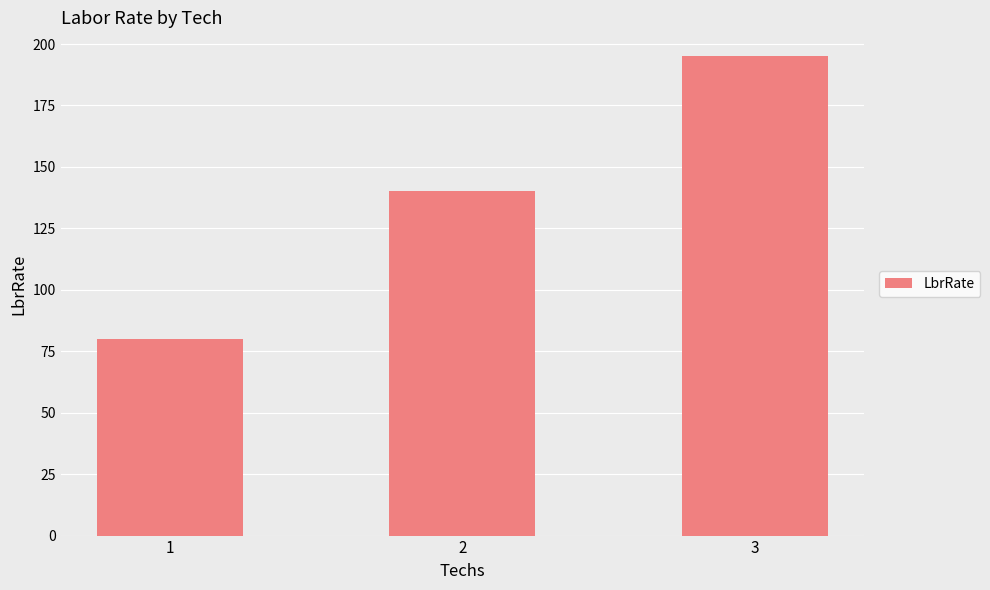

List the labels in order of value, largest first.

3, 2, 1